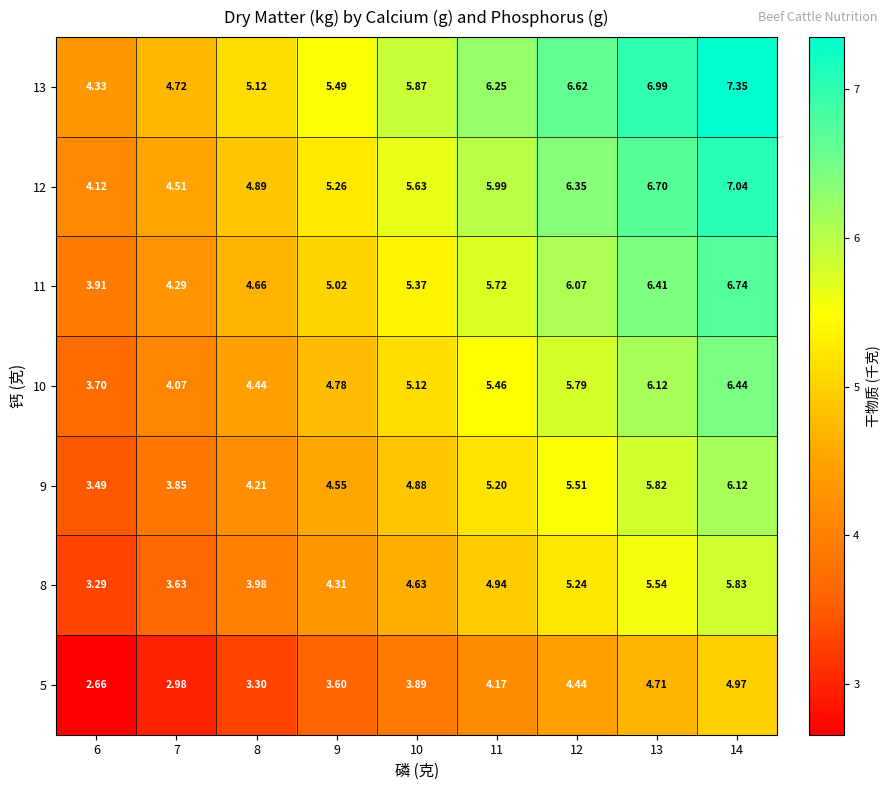

Is the value of 11 at 9 greater than the value of 8 at 8?

Yes